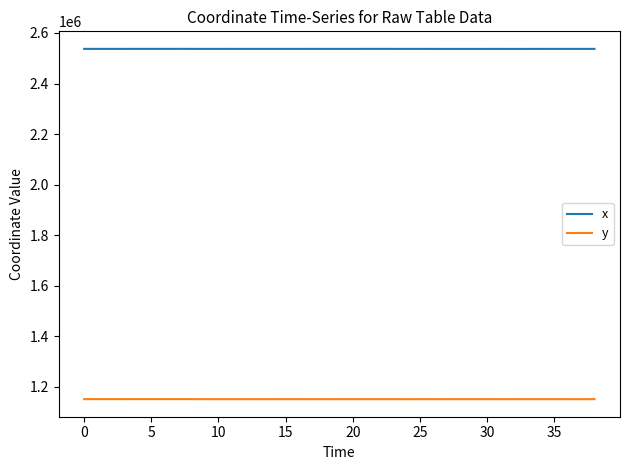

What are all the series names shown in the legend?

x, y